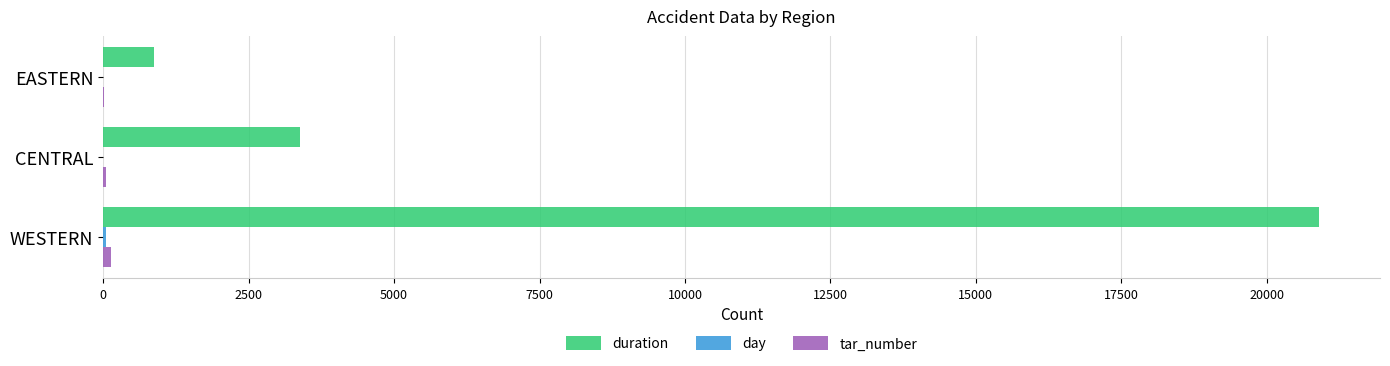

Between WESTERN and EASTERN, which series saw the biggest shift?

duration